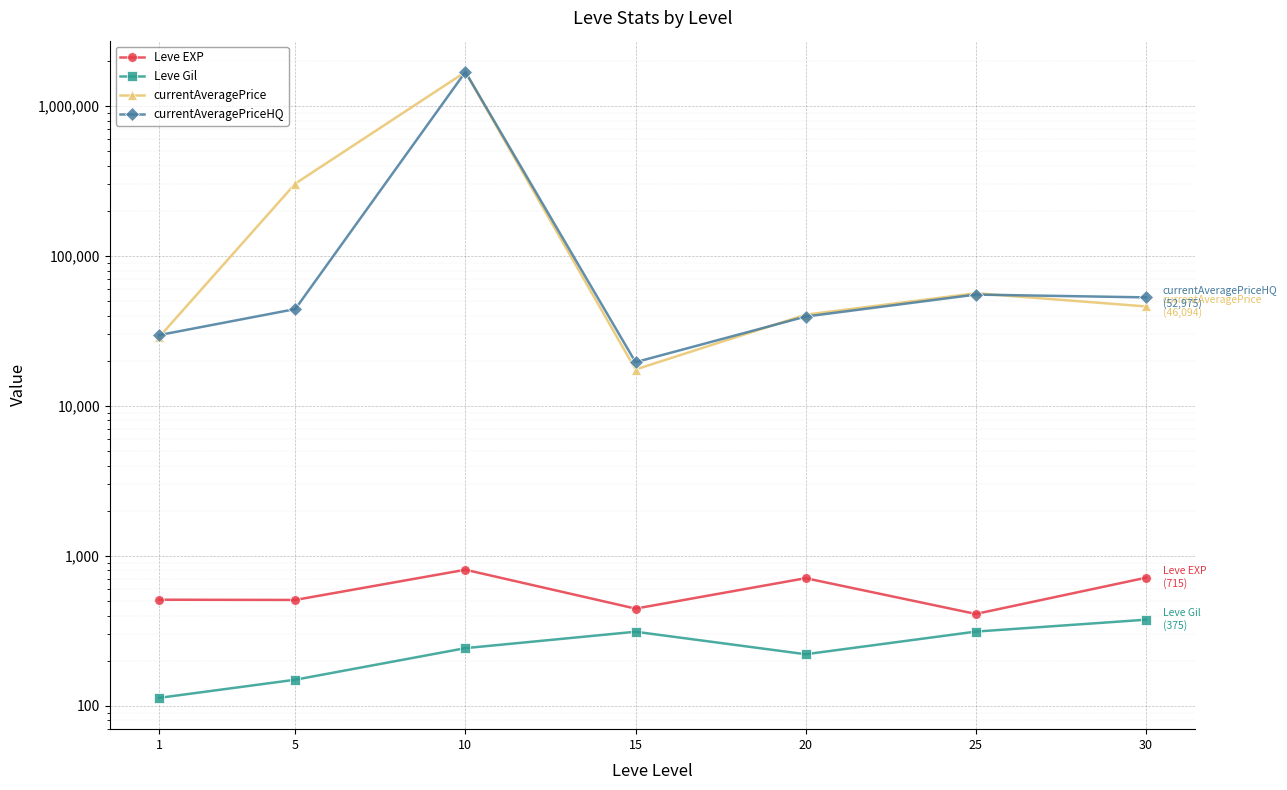

Reading left to right, transcribe all the data shown in this chart.

Leve EXP: 510.2	508.3	808.3	445.0	710.0	410.0	715.0
Leve Gil: 113.0	149.3	242.5	312.0	220.8	312.7	375.2
currentAveragePrice: 28814.2	303870.0	1687419.3	17498.0	40594.0	56431.3	46094.5
currentAveragePriceHQ: 29691.2	44267.0	1687895.5	19582.2	39452.5	55289.8	52975.0